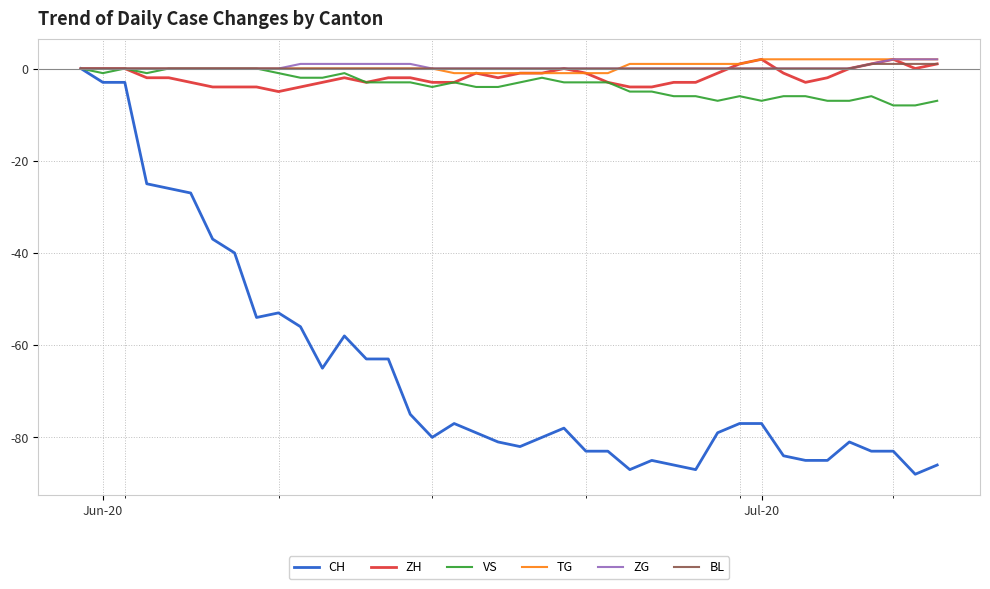

How many distinct data groups are displayed?

6